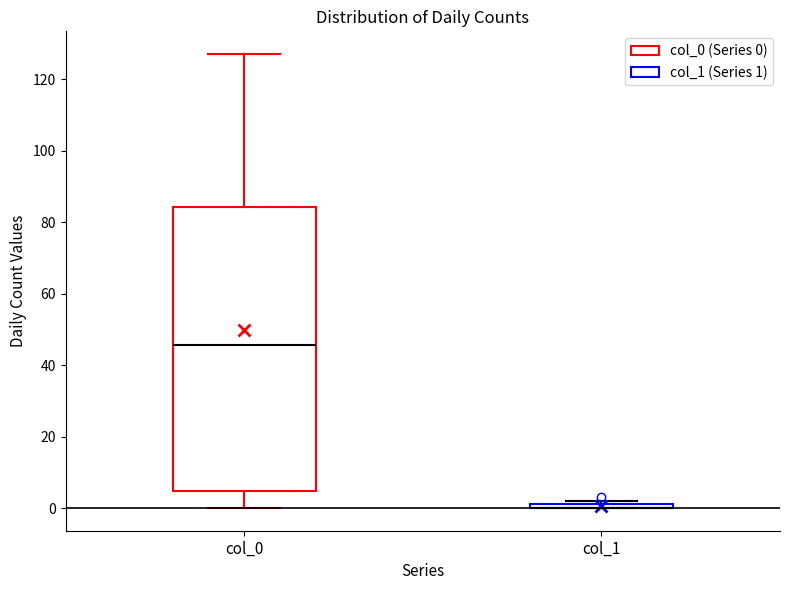

Where is the lower edge of the box for col_1 on the y-axis? The values are not printed on the chart, so give them approximately, as read against the axis.

0